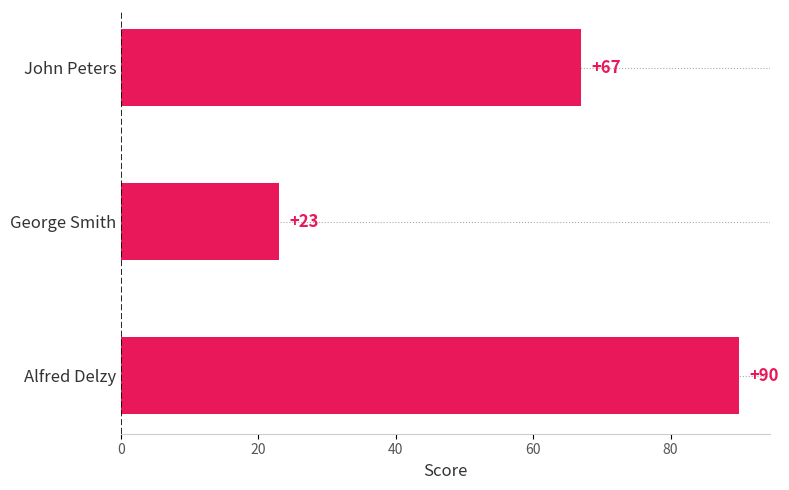

What is the sum of all values?

180